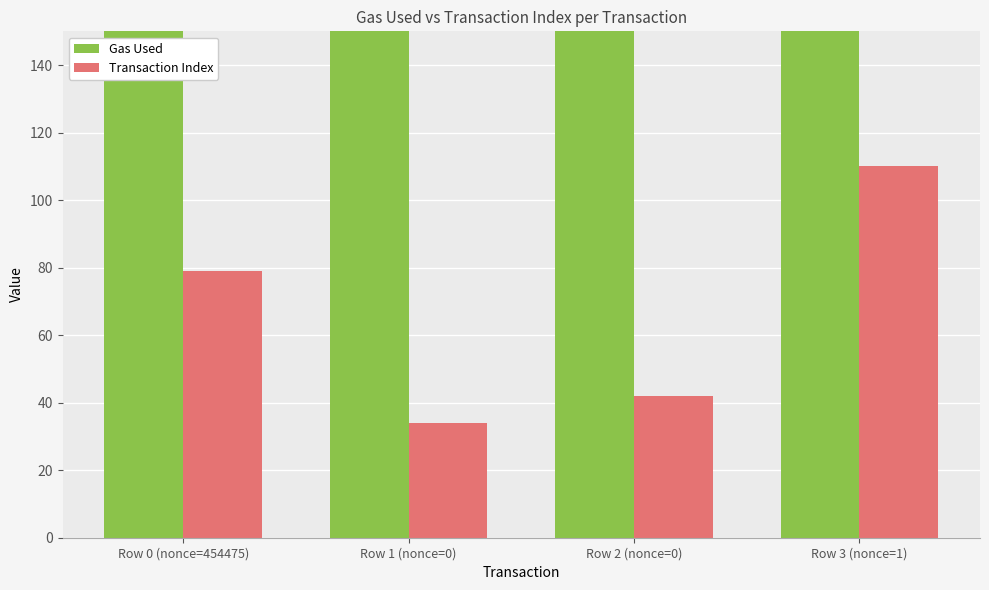

List the series in order of their overall mean, lowest first.

Transaction Index, Gas Used